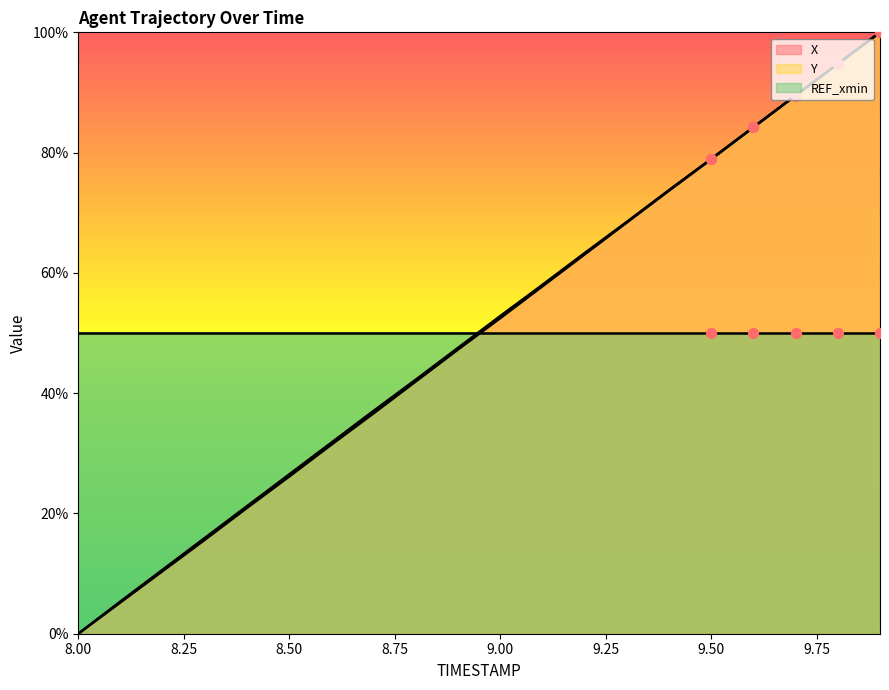

Which series has the widest spread of Y values?

Y